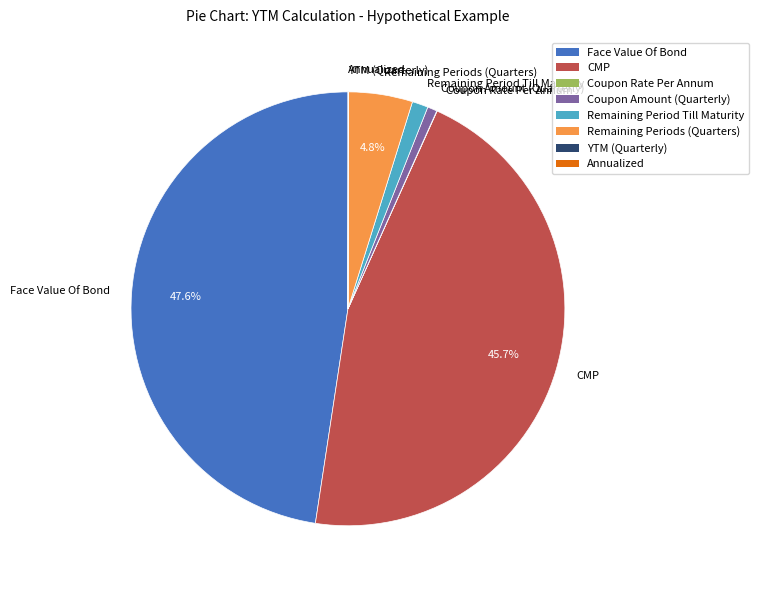

Which category has the biggest portion of the pie?

Face Value Of Bond